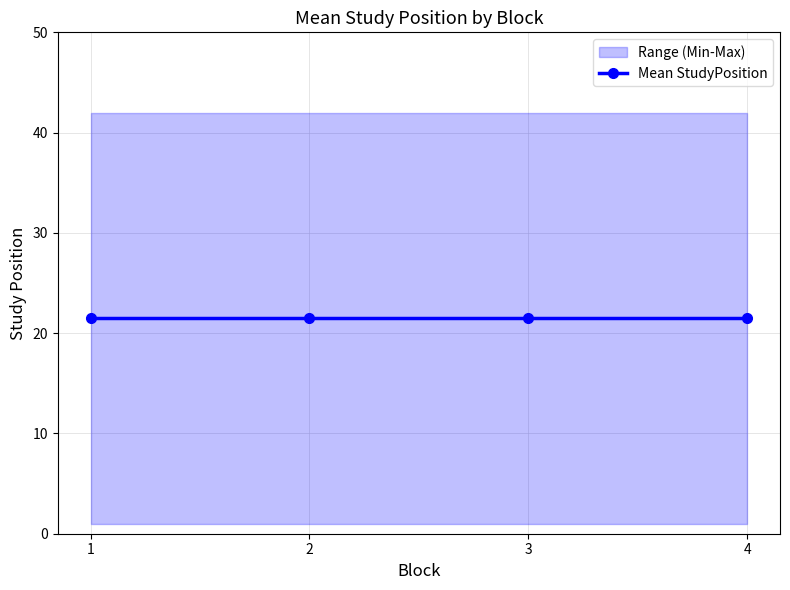

Does the chart have visible grid lines?

Yes